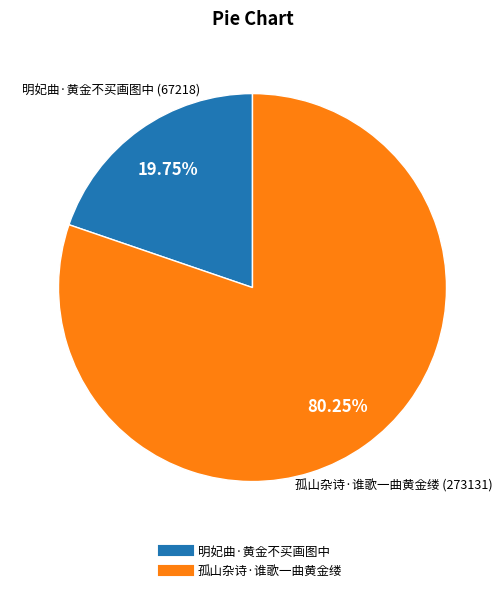

Count the number of slices in the pie.

2